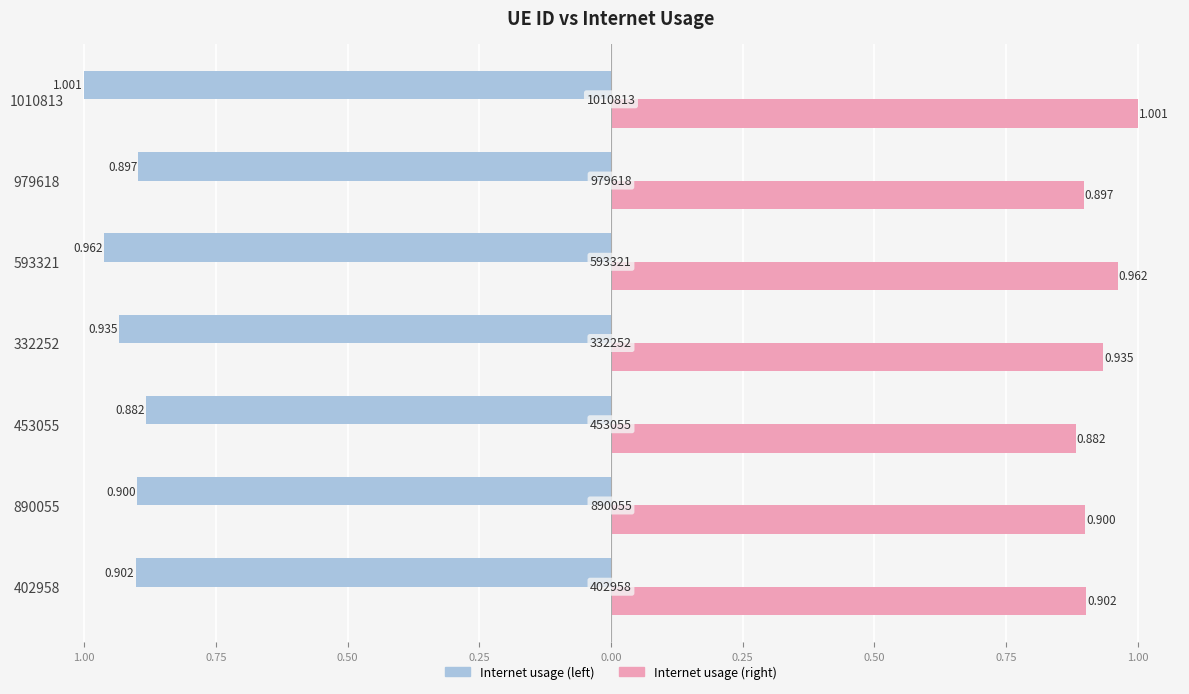

What is the average value of the Internet usage (right) series?

0.9